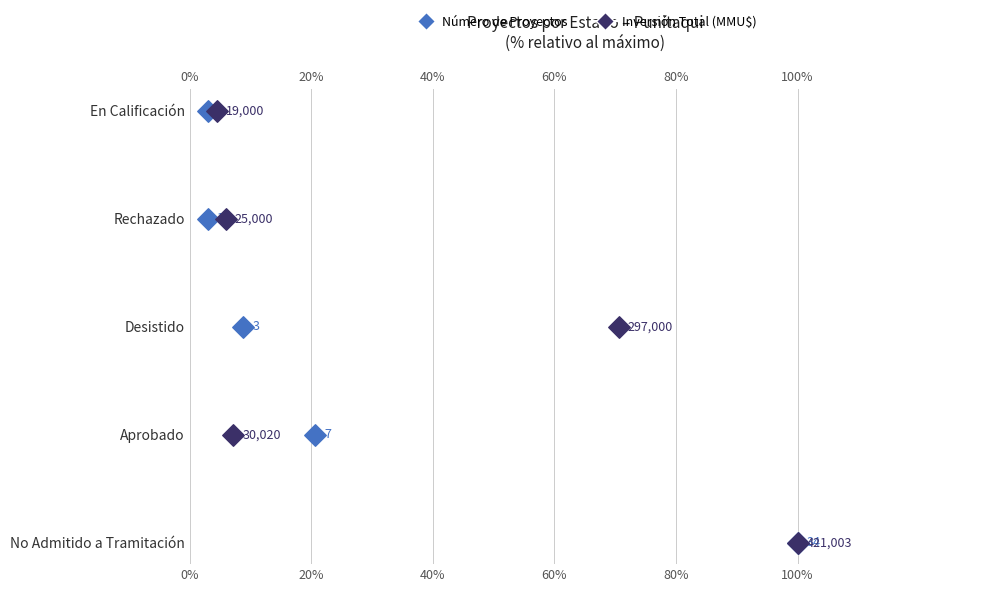

What are all the series names shown in the legend?

Número de Proyectos, Inversión Total (MMU$)